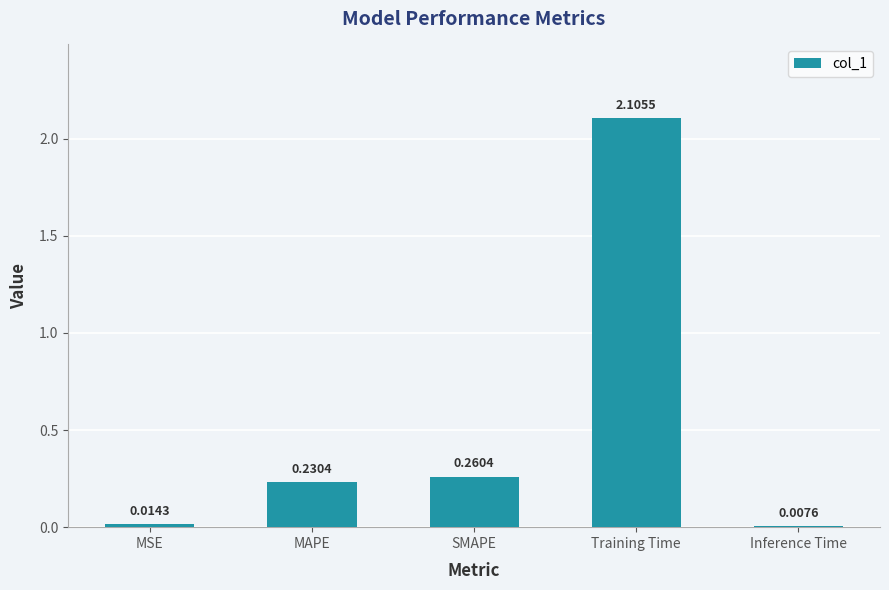

What position from the right is MSE?

5